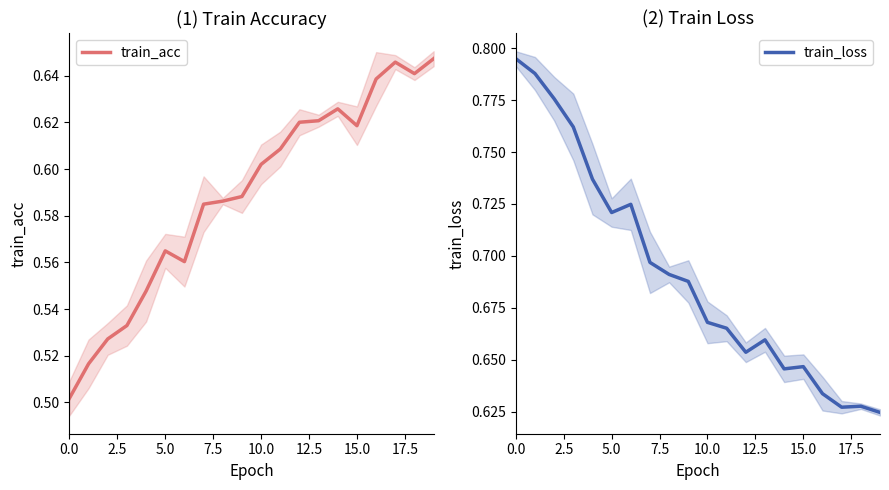

How many times do train_loss and train_acc cross each other?

1